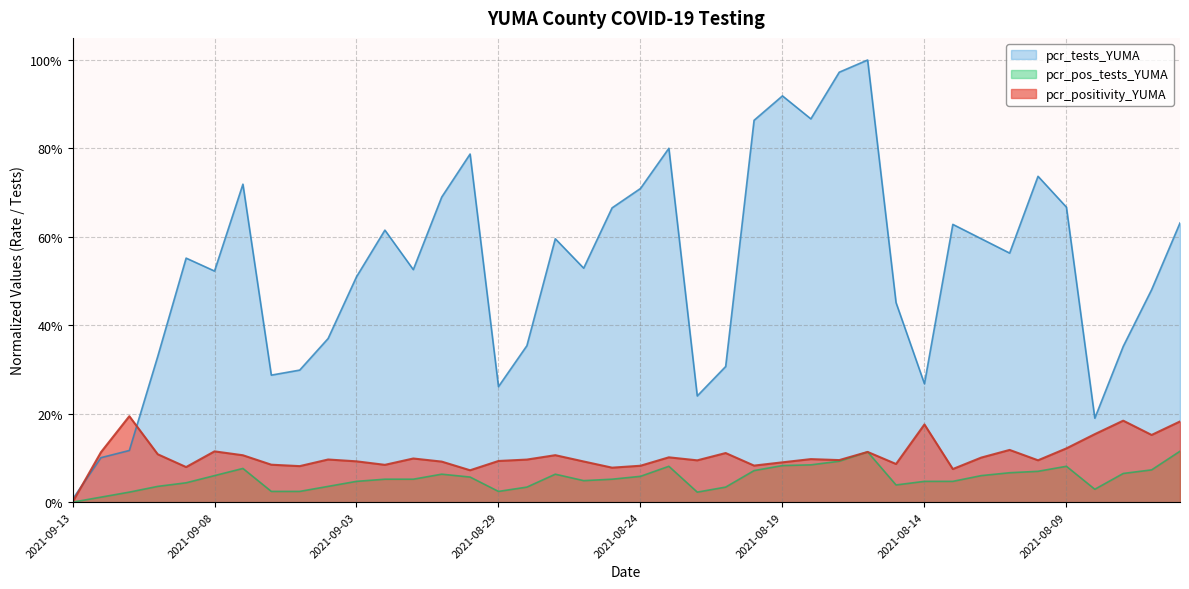

Which series changed the most between 2021-08-28 and 2021-08-21?

pcr_tests_YUMA